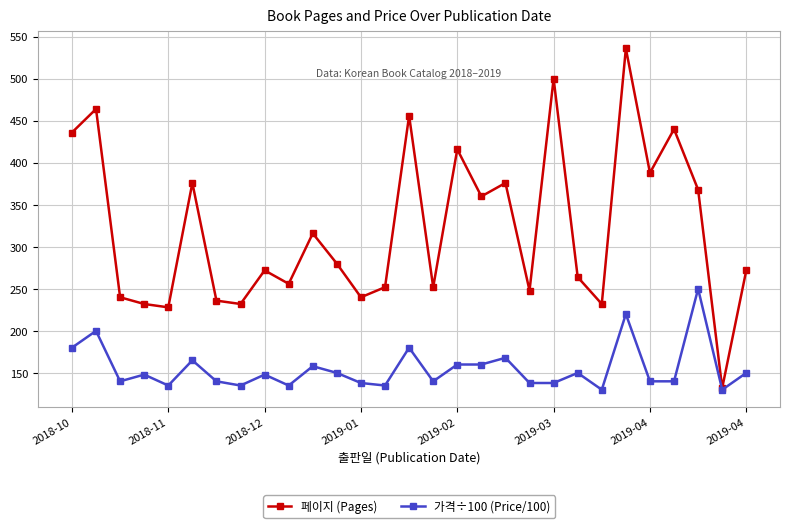

How many values in the 가격÷100 (Price/100) series are below 148?

14